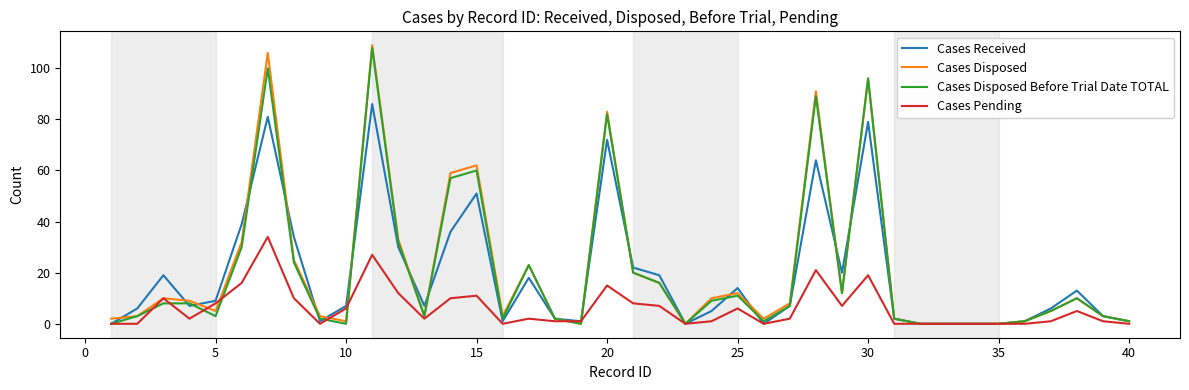

What is the maximum value for Cases Received?

86